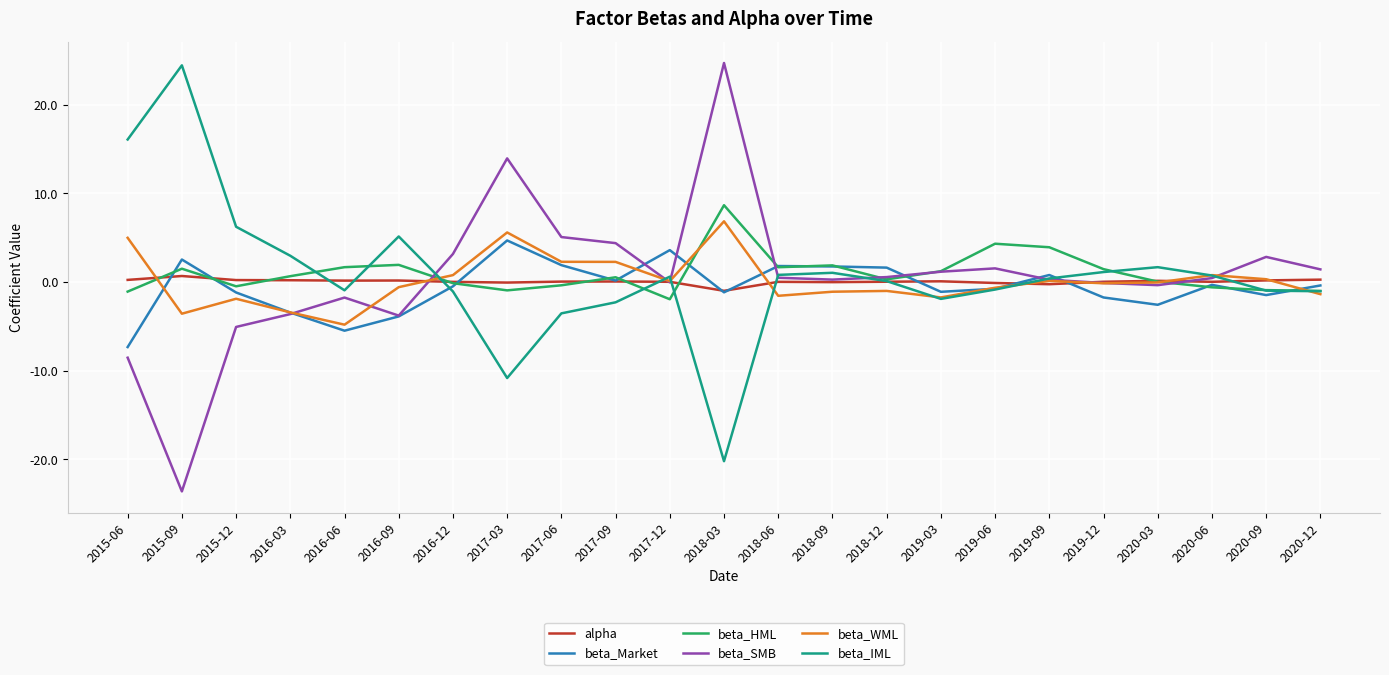

What is the lowest value of the beta_WML series?

-4.8